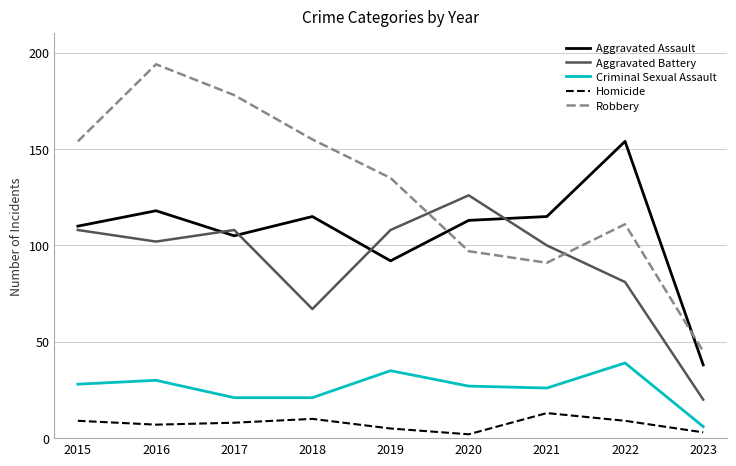

Which series has the largest range (max minus min)?

Robbery